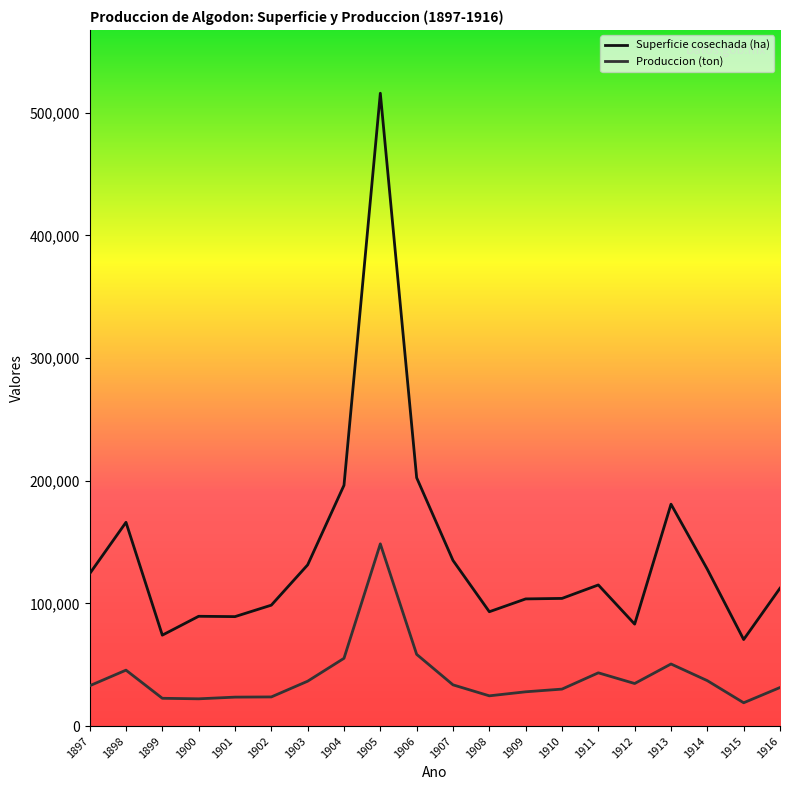

What is the average value of the Superficie cosechada (ha) series?

140713